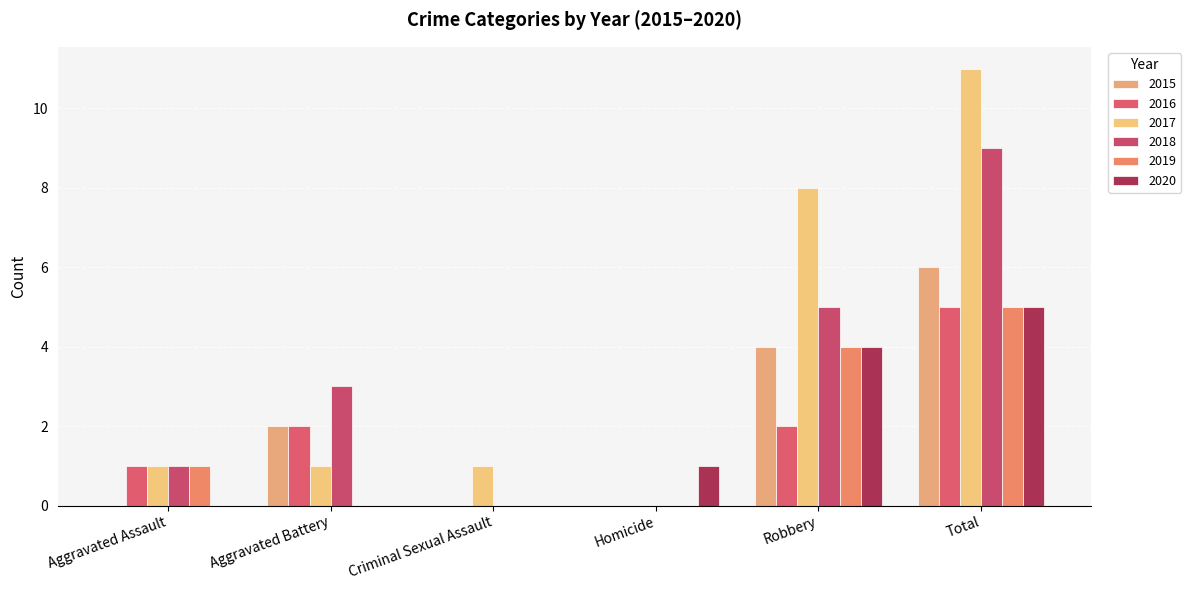

Is it true that 2020 equals 5 at Total?

True